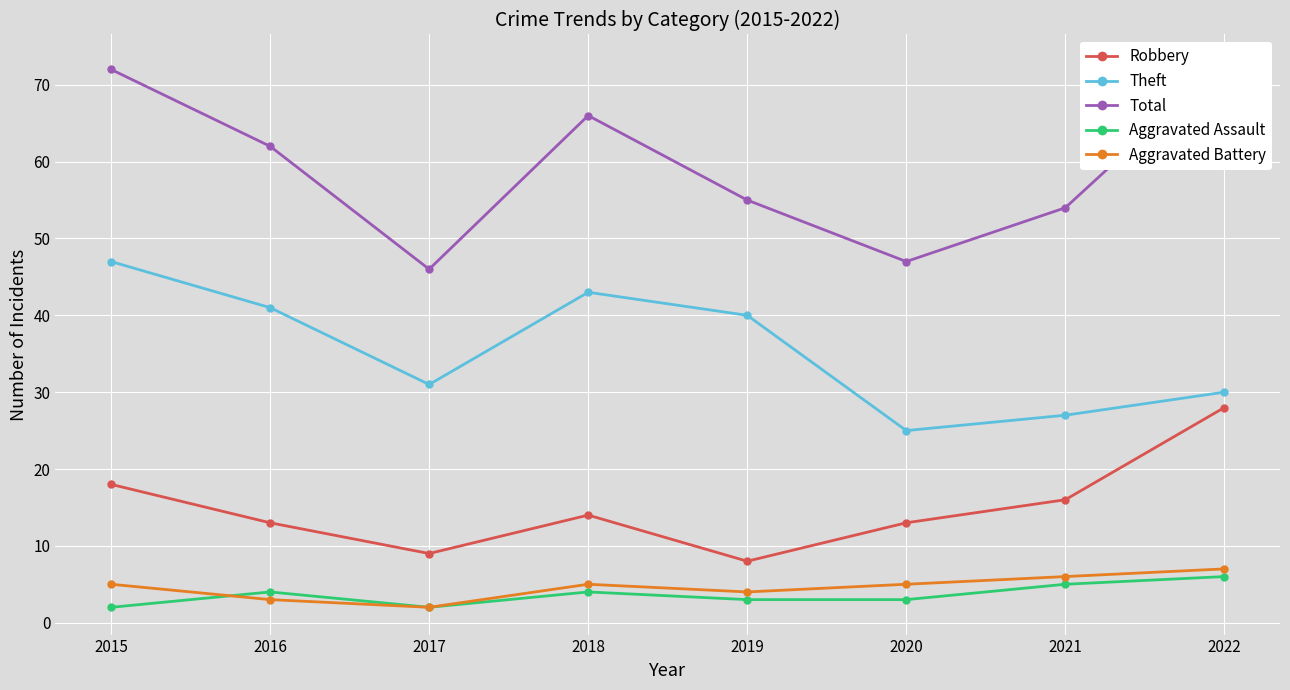

How many lines are shown in the chart?

5